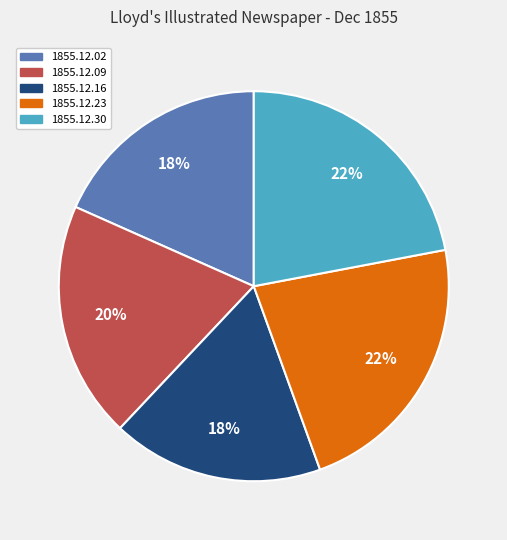

The 1855.12.09 slice represents 30% of the pie. True or false?

False